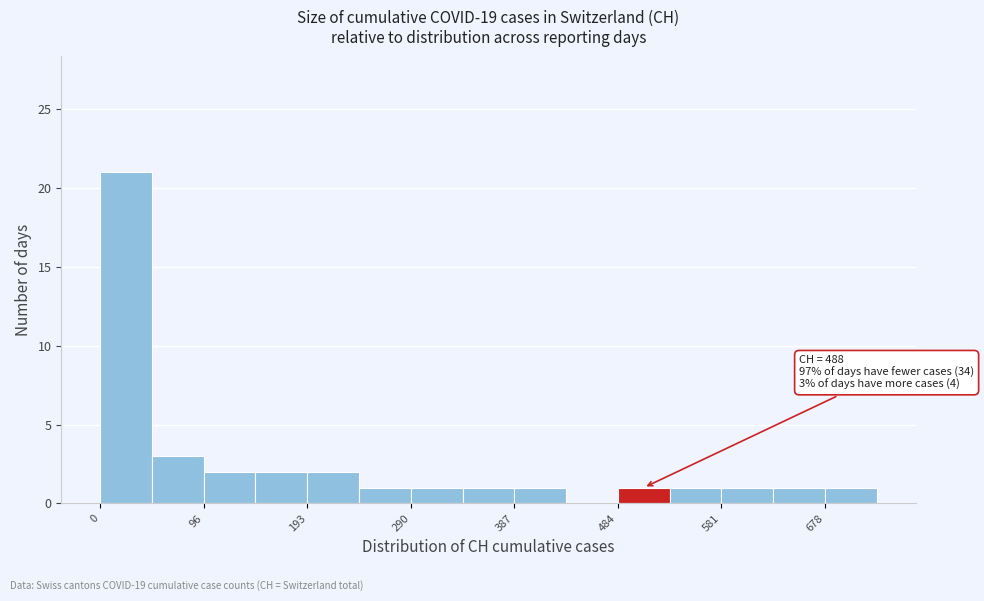

Over which range of the x-axis is the bar tallest?

0 to 50